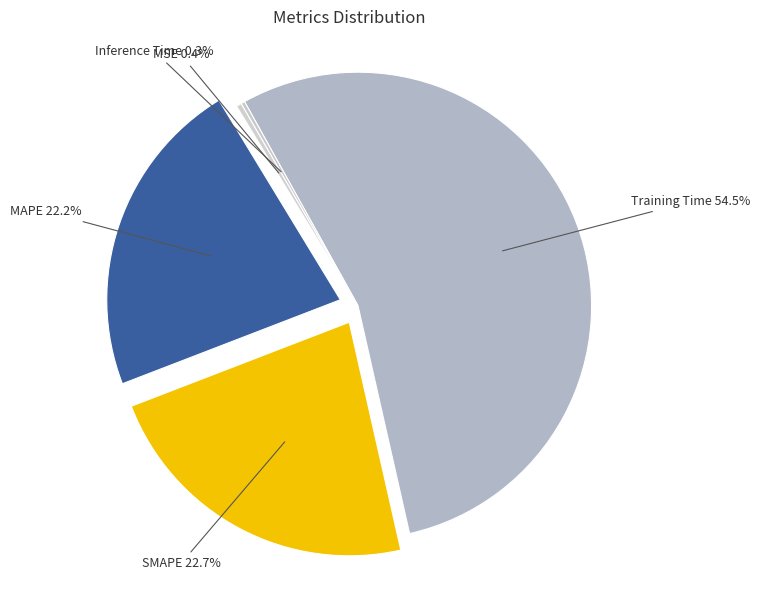

To the nearest percent, what is the difference between the Training Time and MAPE slice percentages?

32%